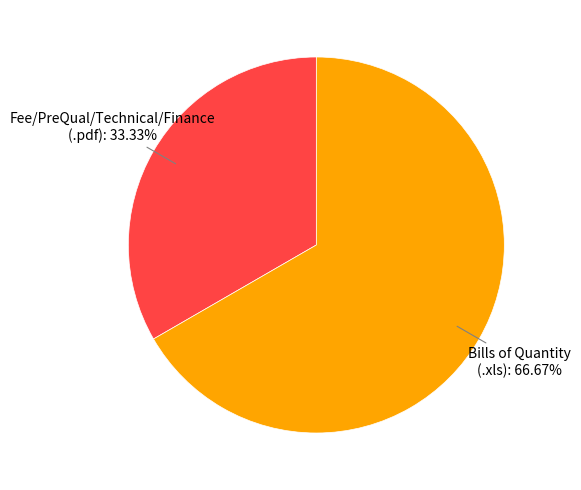

Which slice is the smallest?

Fee/PreQual/Technical/Finance (.pdf)